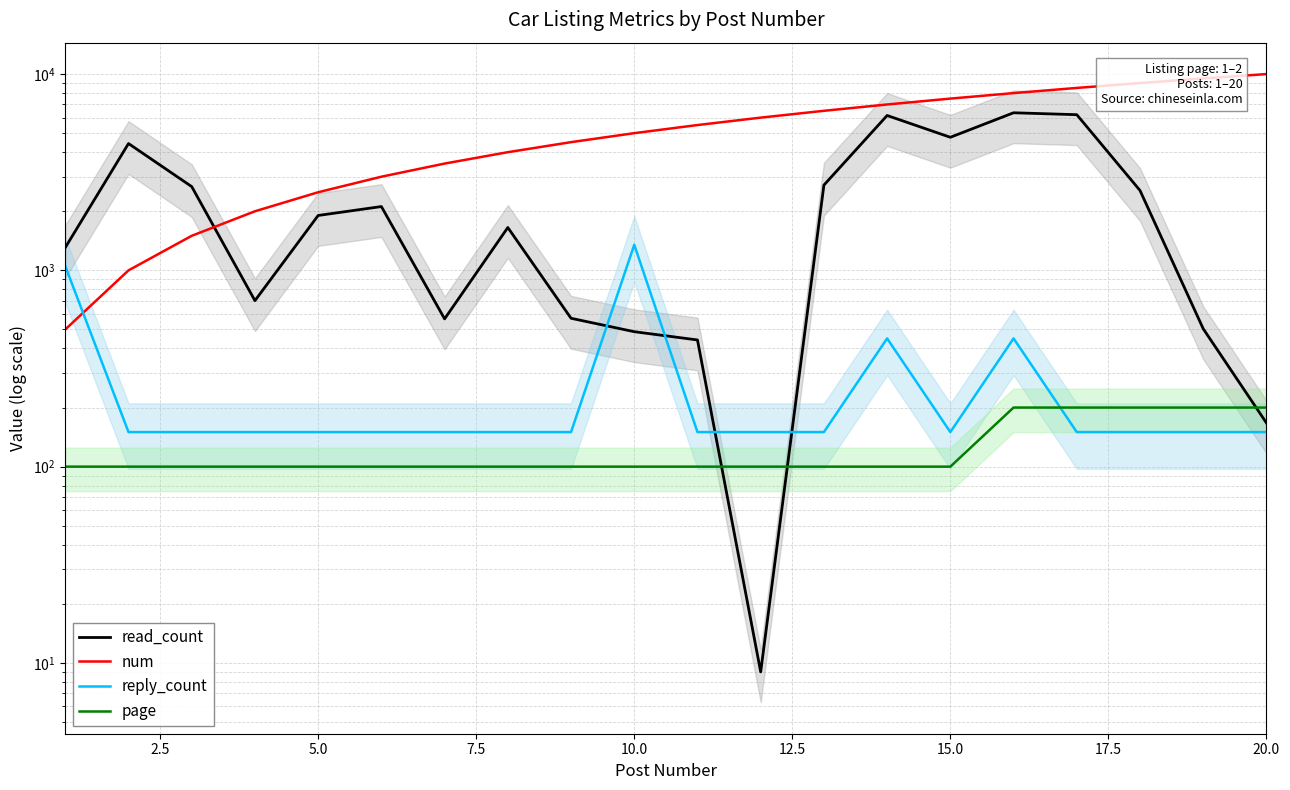

Count the number of categories in the chart.

20